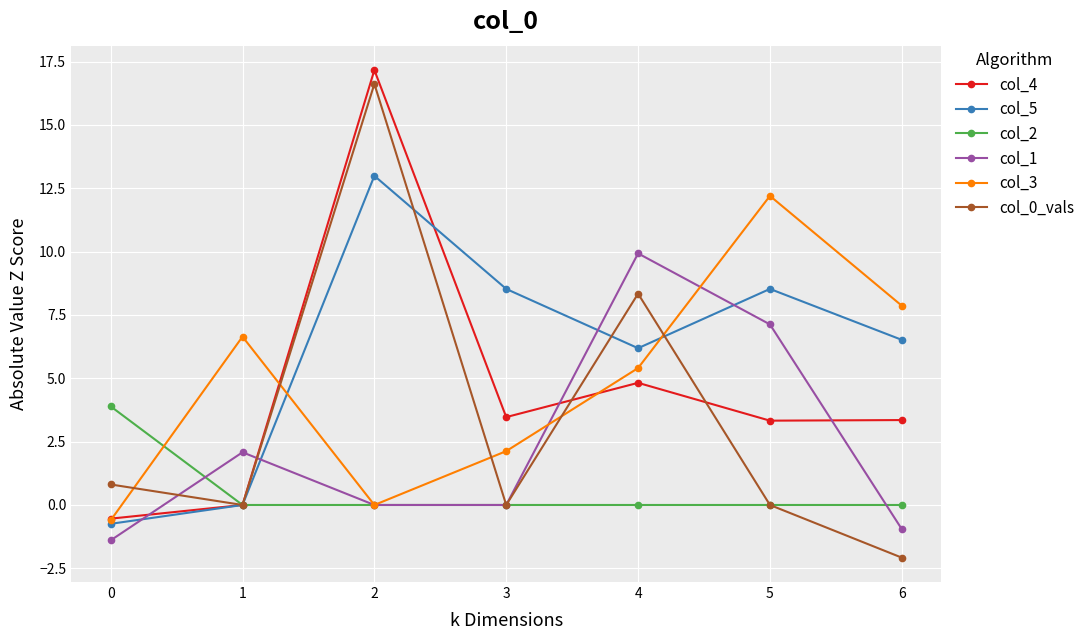

Which series ends up on top after the final intersection of col_4 and col_1?

col_4